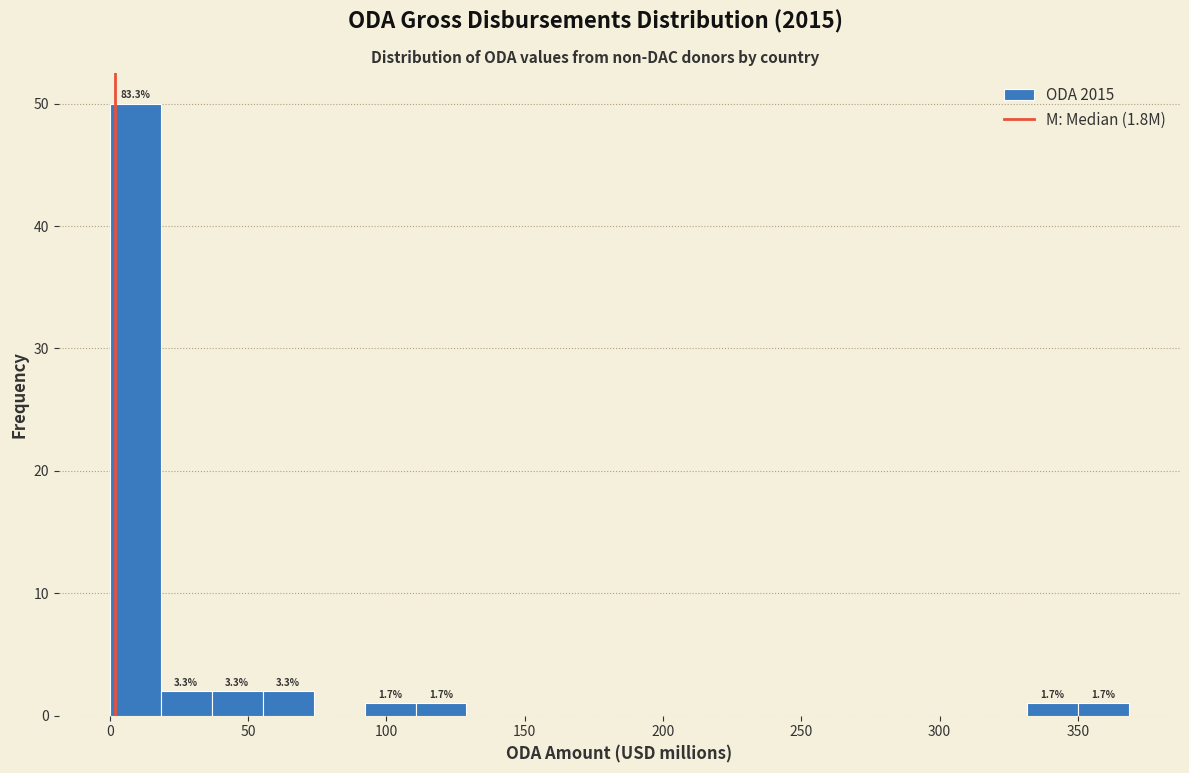

Read against the x-axis, roughly where is the centre of the tallest bar?

10